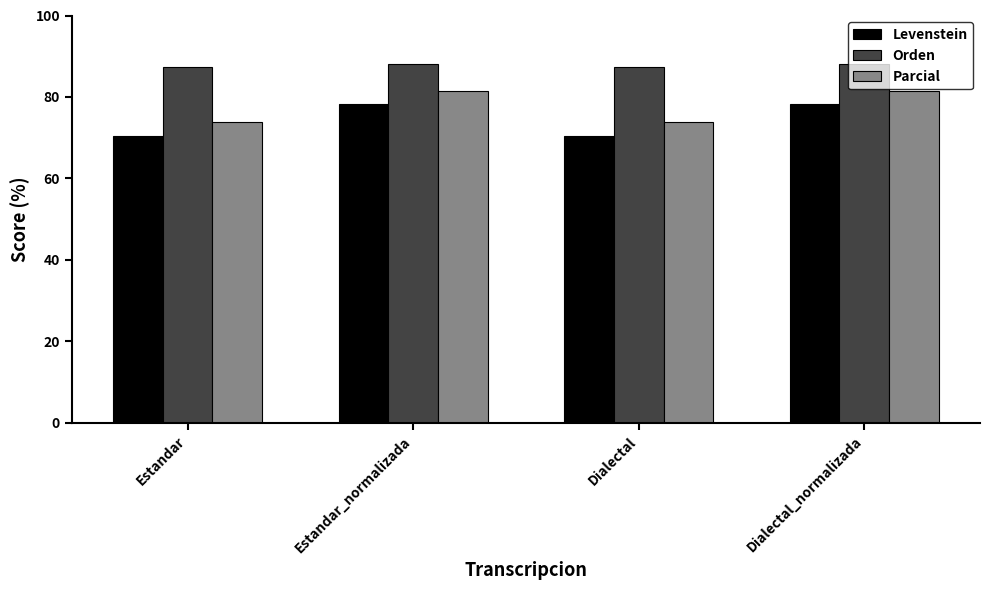

Are the bars grouped side by side (vs. stacked)?

Yes